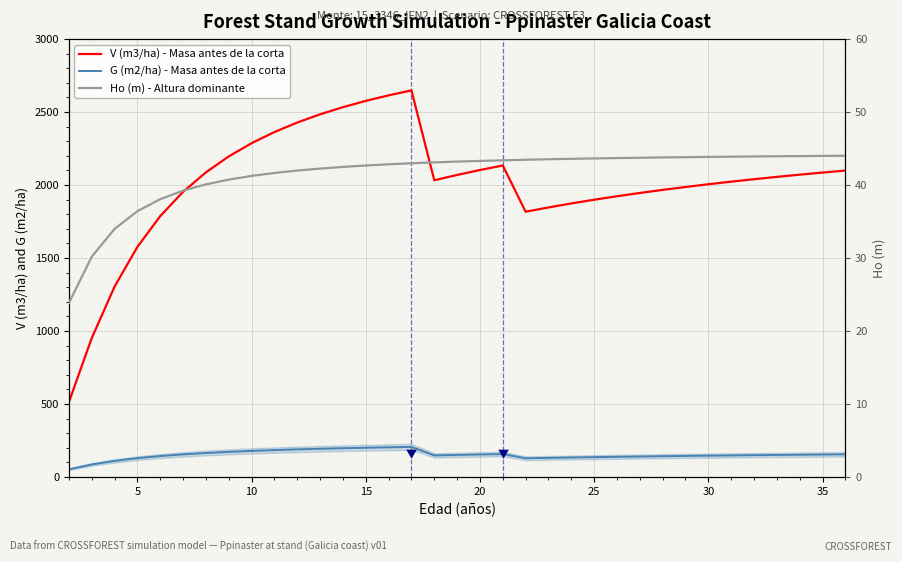

What is the difference between the maximum and minimum values in the G (m2/ha) - Masa antes de la corta series?

153.4